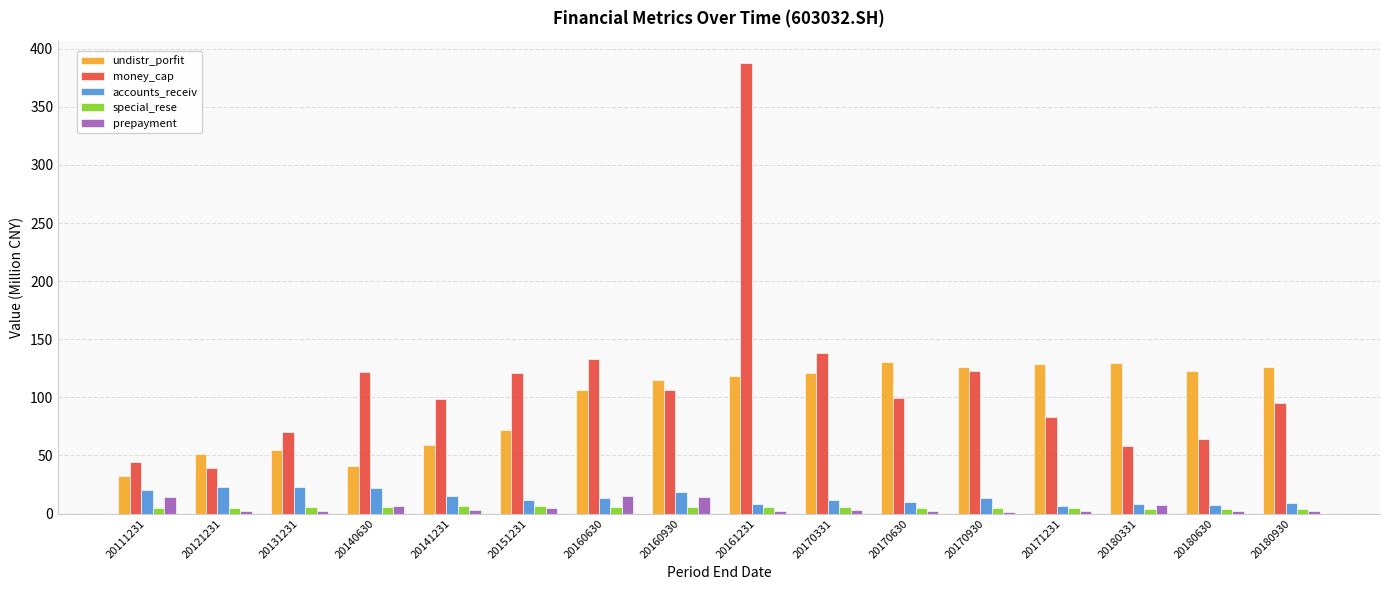

How many bars are there in total?

80